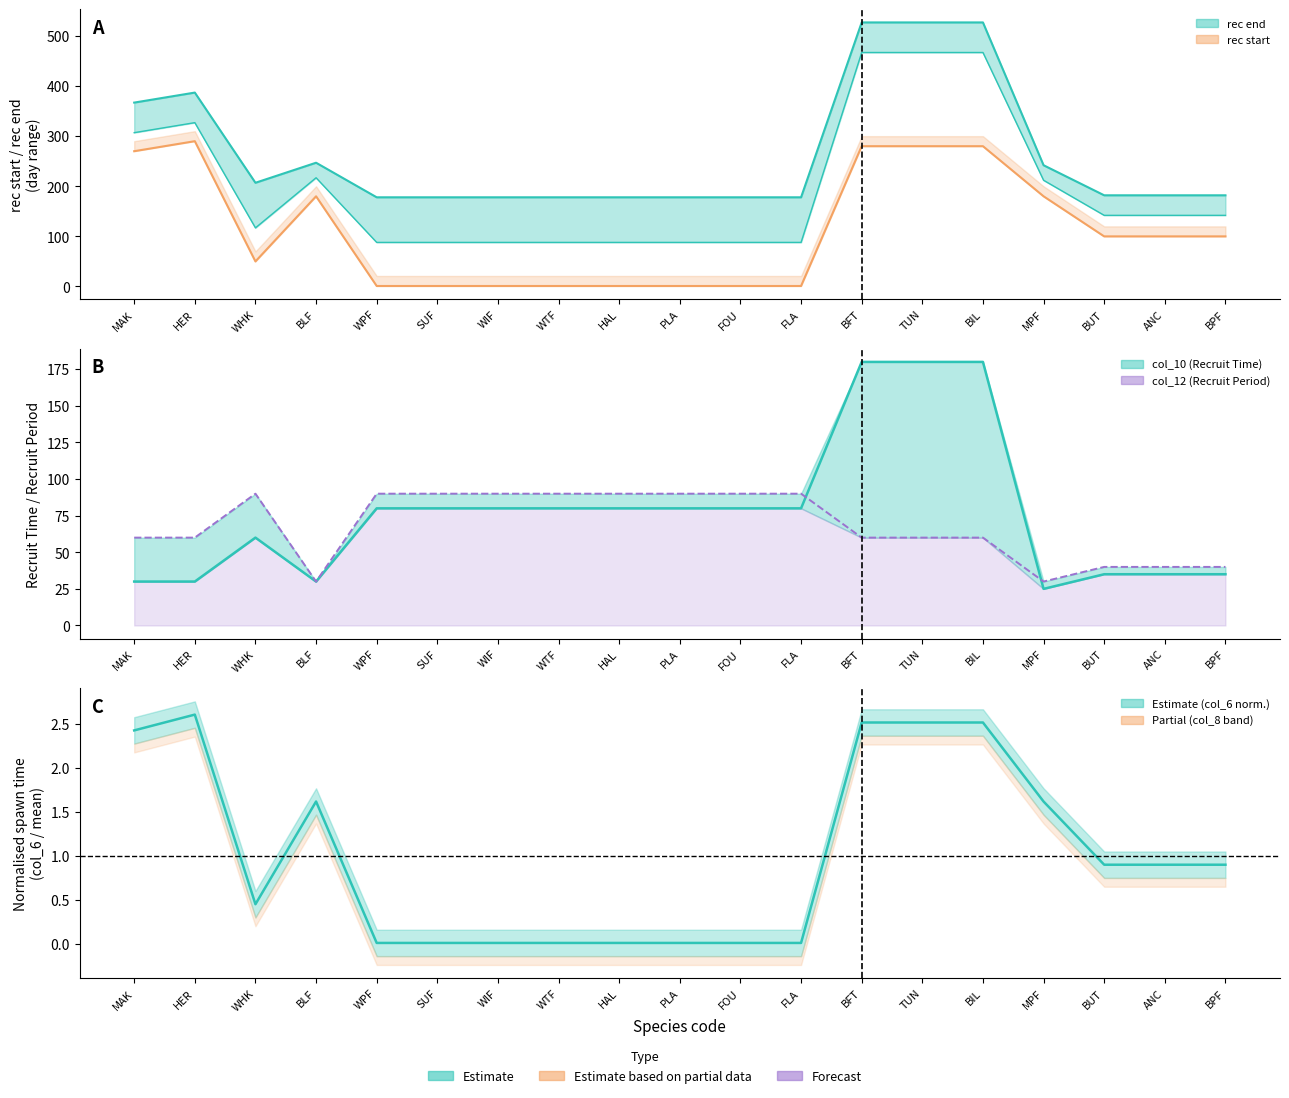

Where is the first local minimum for col_12?

BLF